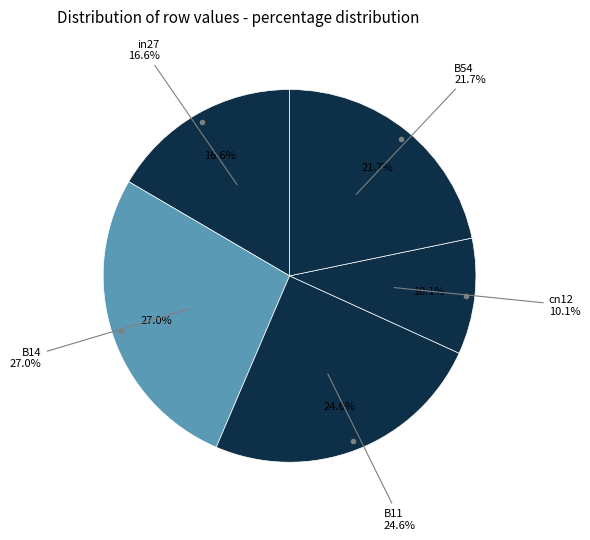

What percentage is the in27 slice, to the nearest percent?

17%